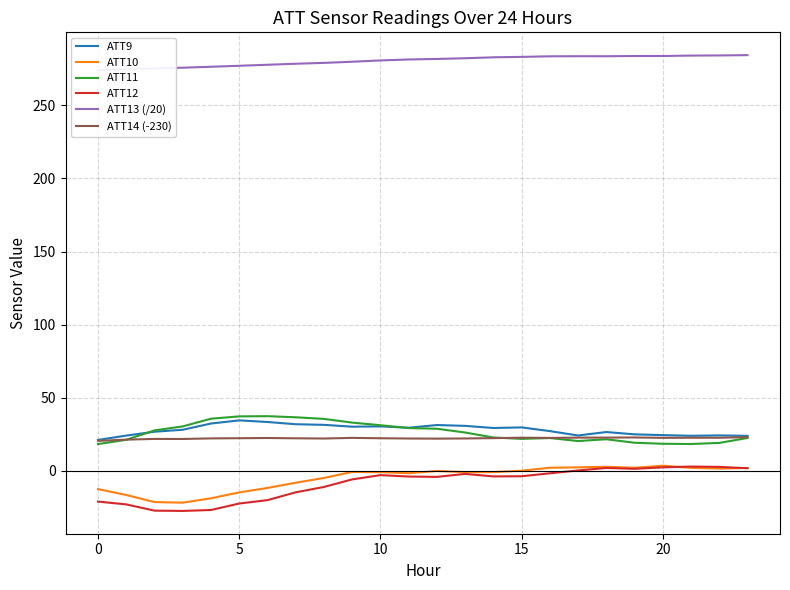

Read the ATT9 value at 20.

24.4